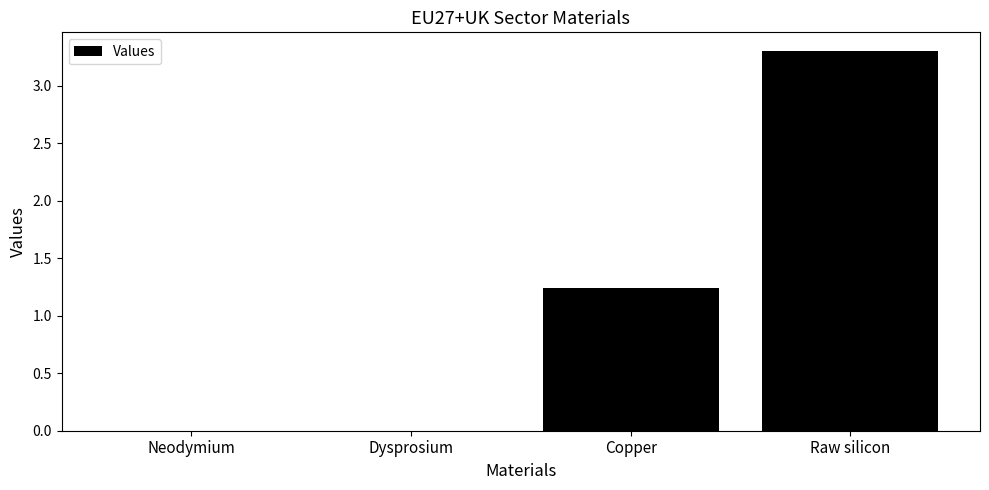

Which category has the highest value across all series?

Raw silicon